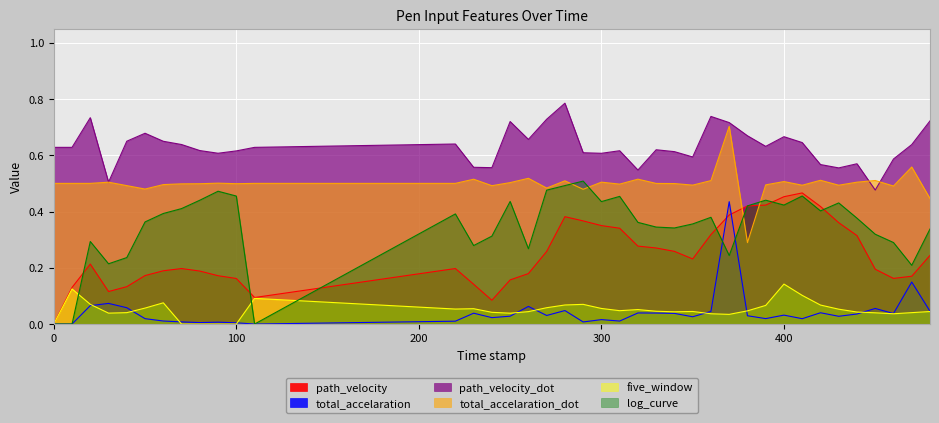

The value of five_window at 10.0 is 0.1. True or false?

True